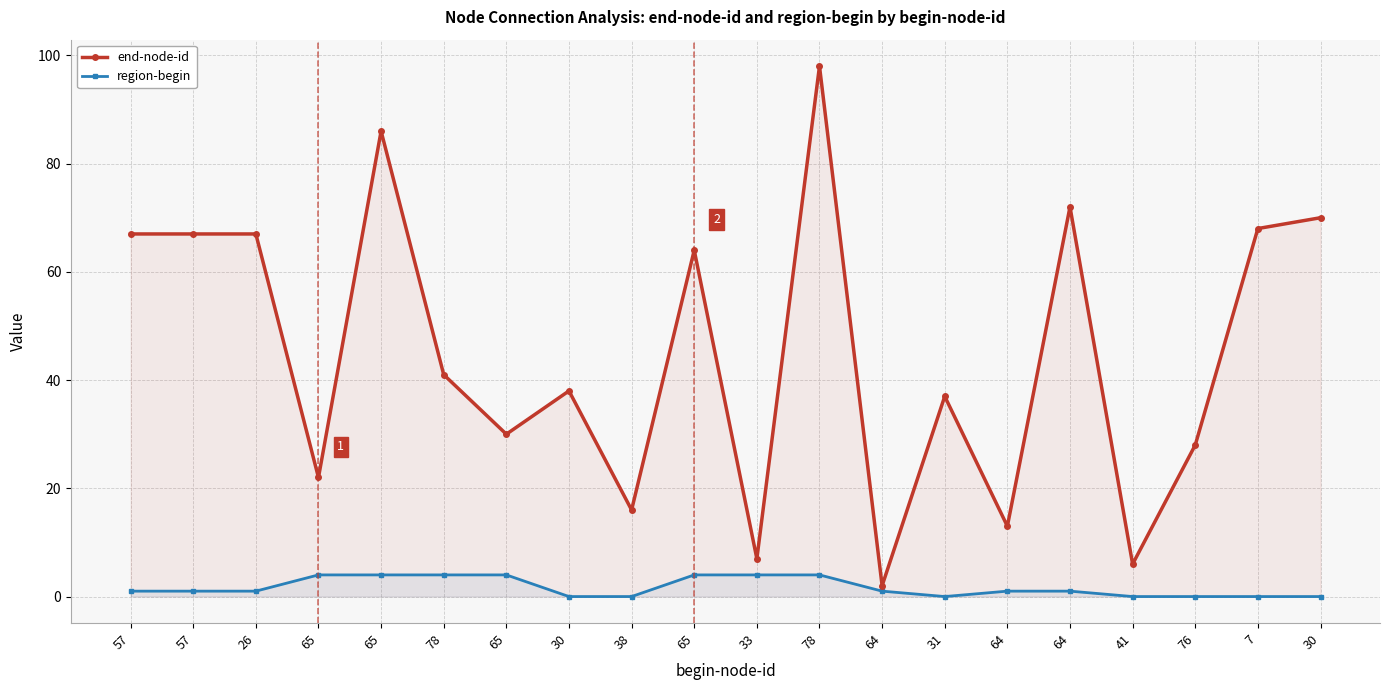

True or false: end-node-id has more than 1 points higher than both neighbors.

True